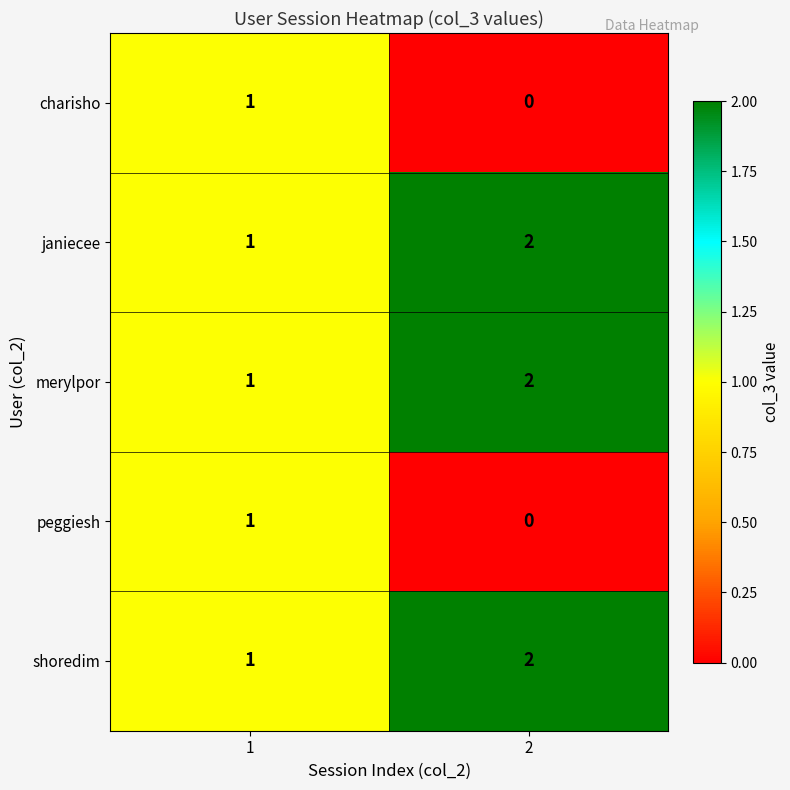

What is the total value across all series at 1?

5